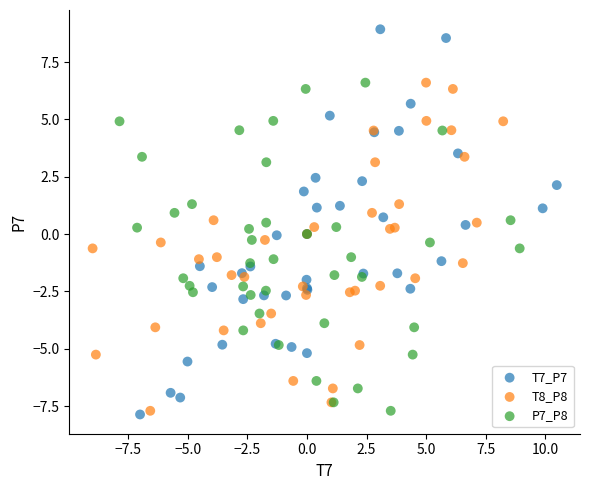

Which series has the widest spread of Y values?

T7_P7